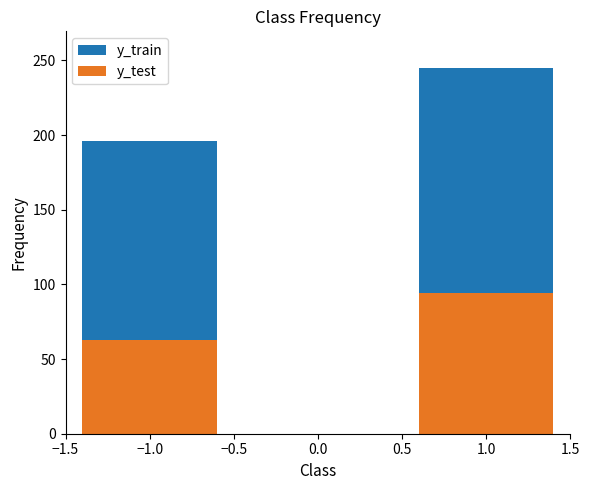

What is the sum of all y_test values?

157